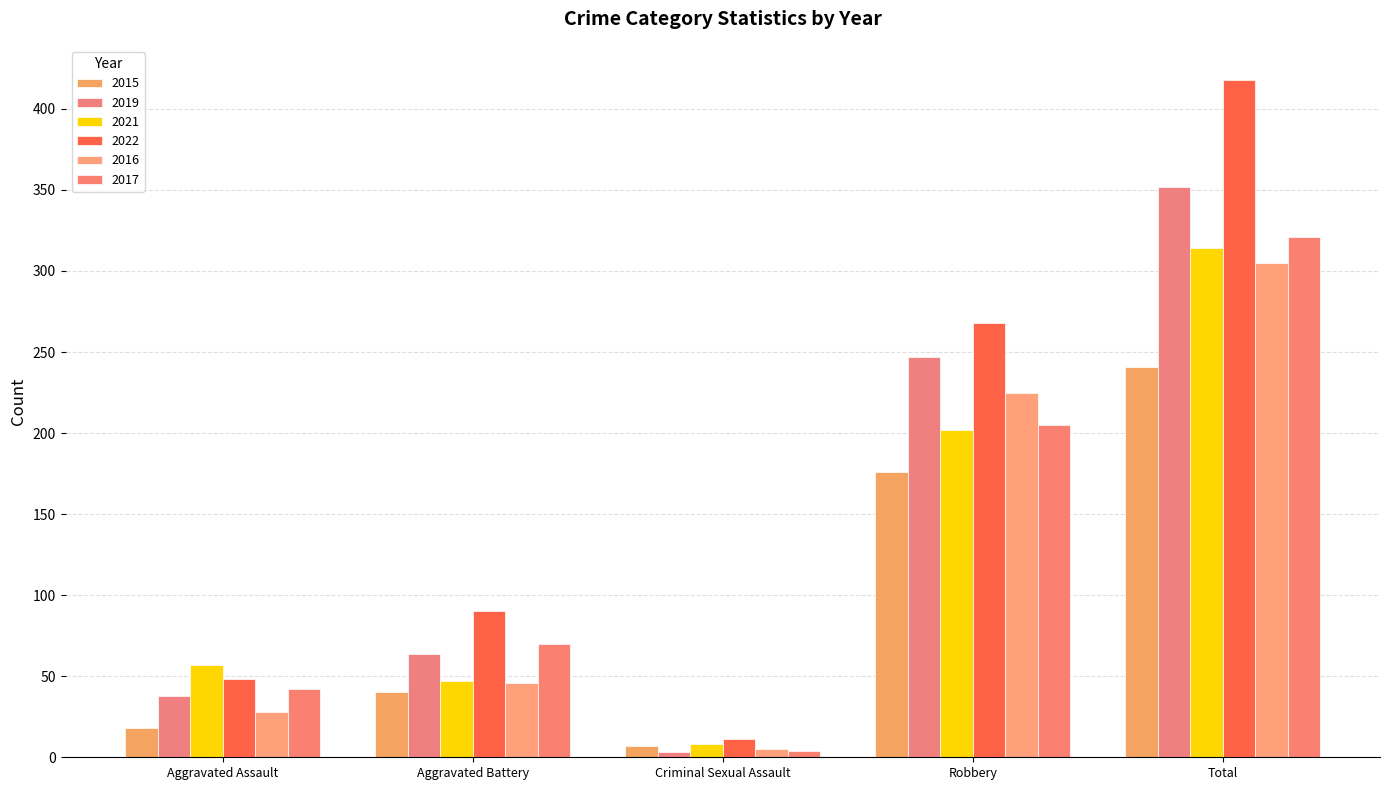

The 2021 series shows 13 at Criminal Sexual Assault. True or false?

False